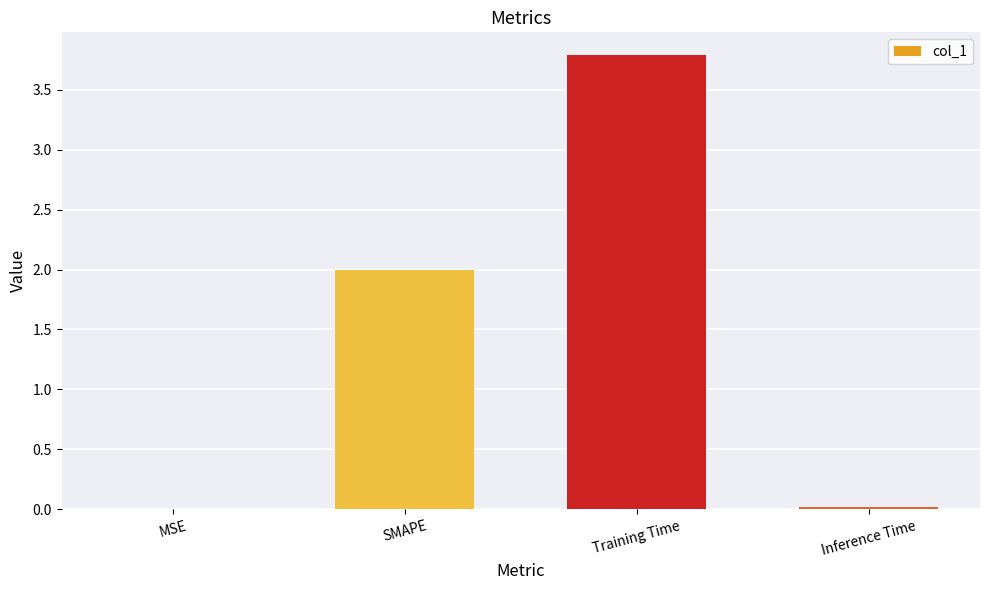

What is the maximum value shown in the chart?

3.8